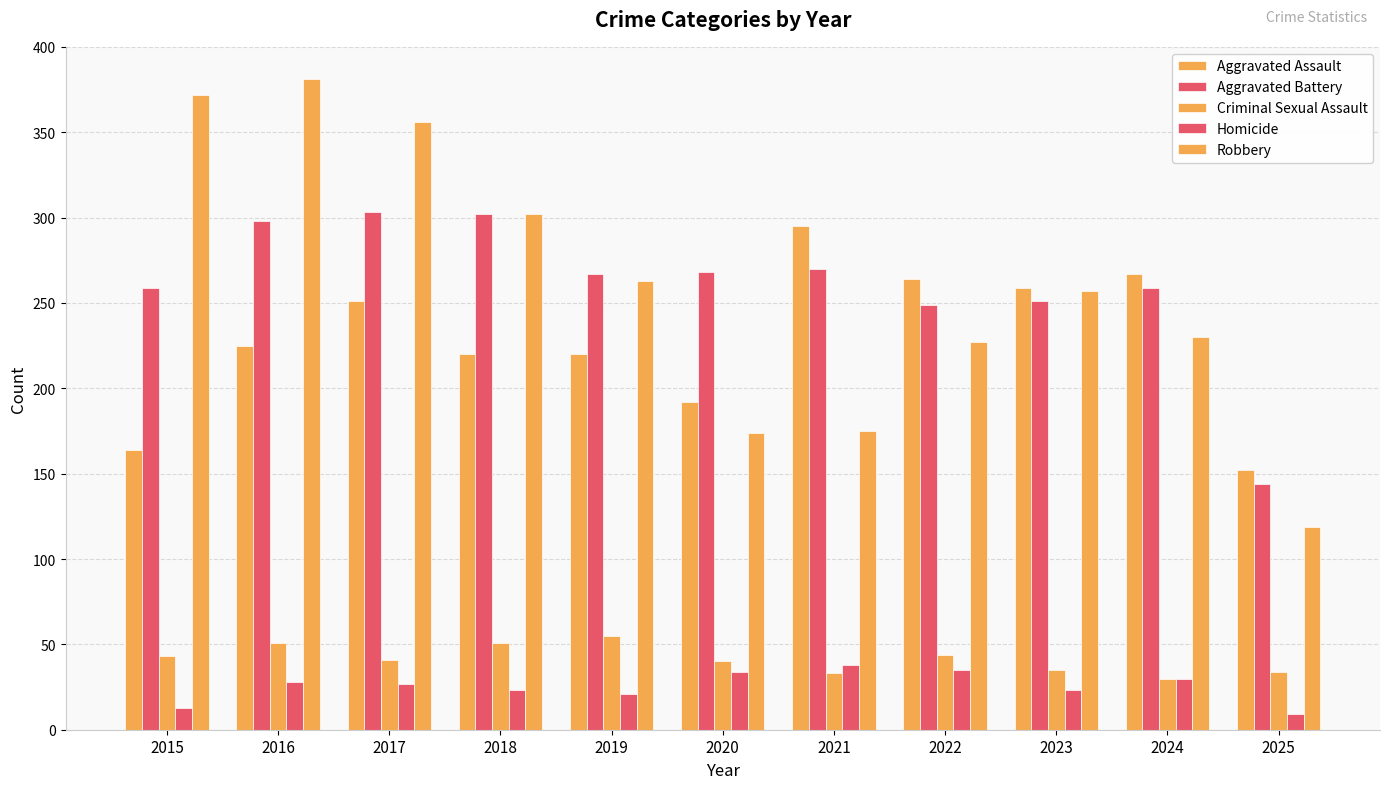

What is the total value across all series at 2016?

983